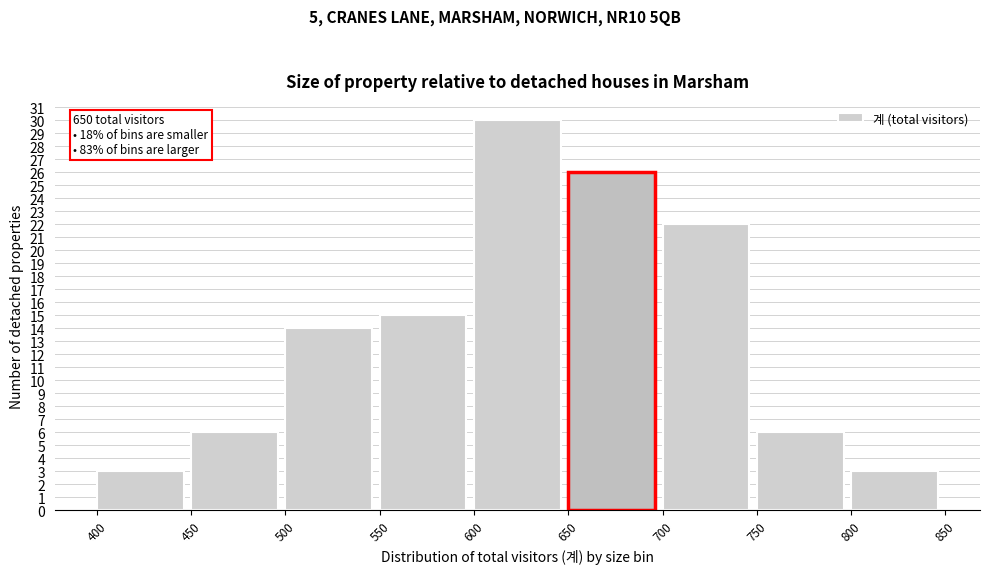

Over which range of the x-axis is the bar tallest?

600 to 650